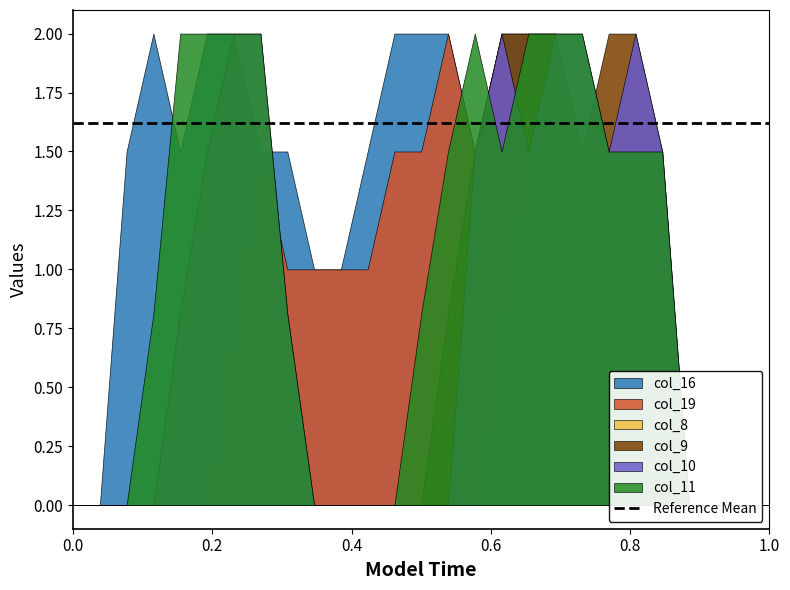

How many data points in col_16 are less than 1?

9